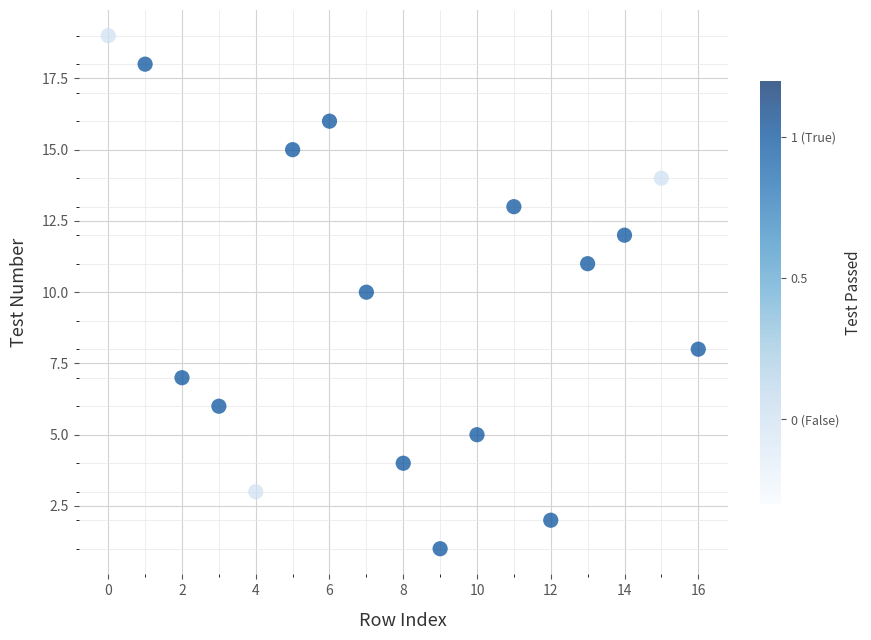

What is the range of Y values (max minus min)?

18